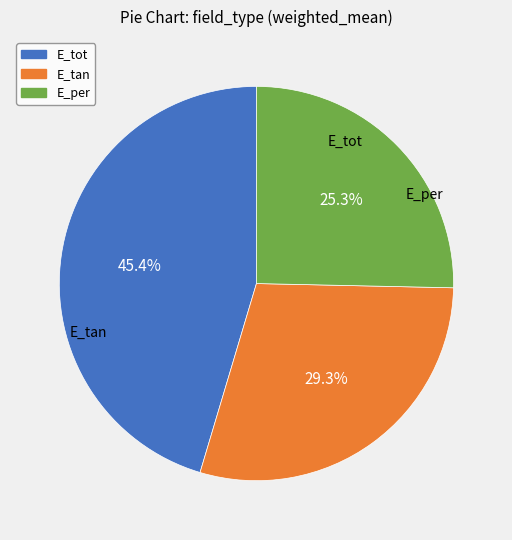

To the nearest percent, what is the difference between the largest and smallest slice percentages?

20%